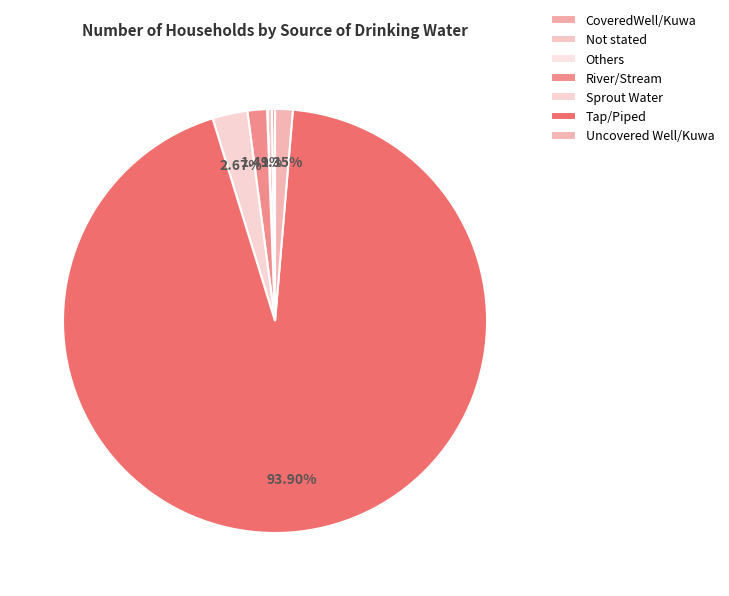

What is the largest slice in the pie chart?

Tap/Piped